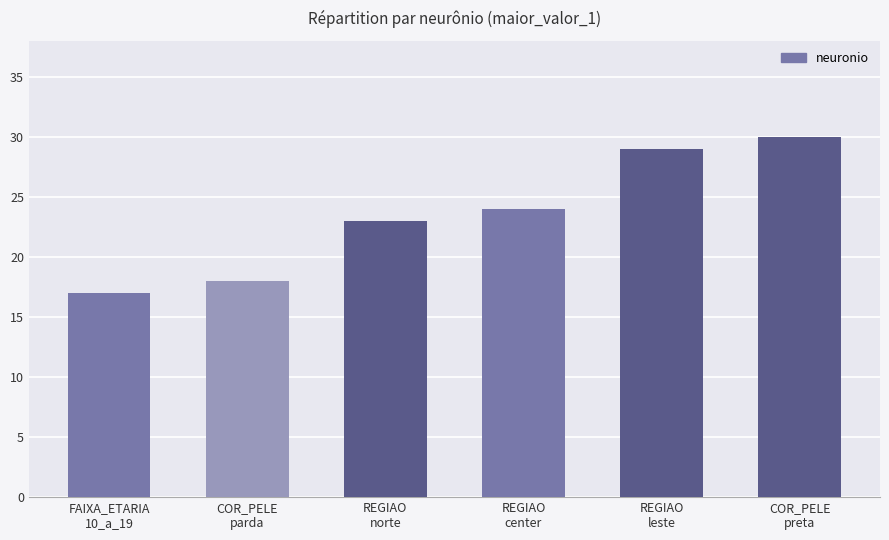

Reading left to right, list all the values displayed in this chart.

FAIXA_ETARIA
10_a_19=17	COR_PELE
parda=18	REGIAO
norte=23	REGIAO
center=24	REGIAO
leste=29	COR_PELE
preta=30